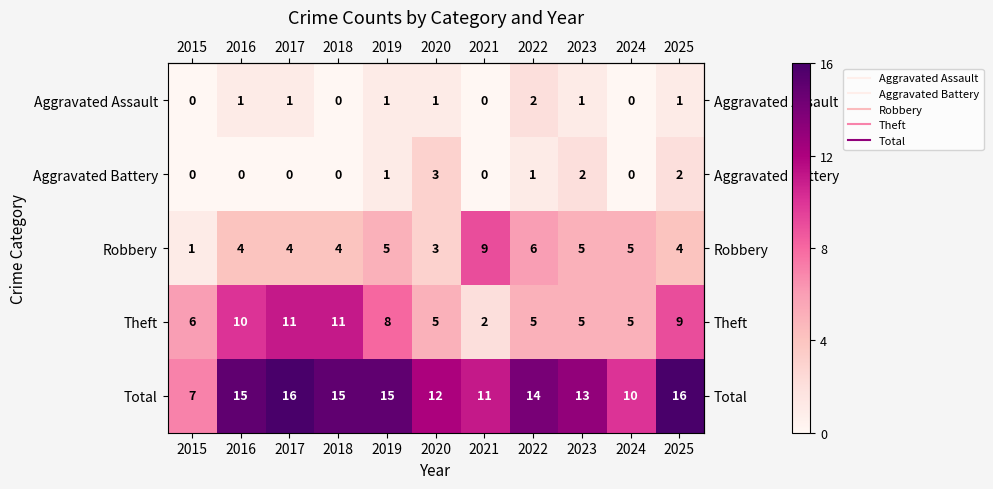

Is it true that Aggravated Battery equals 0 at 2016?

True